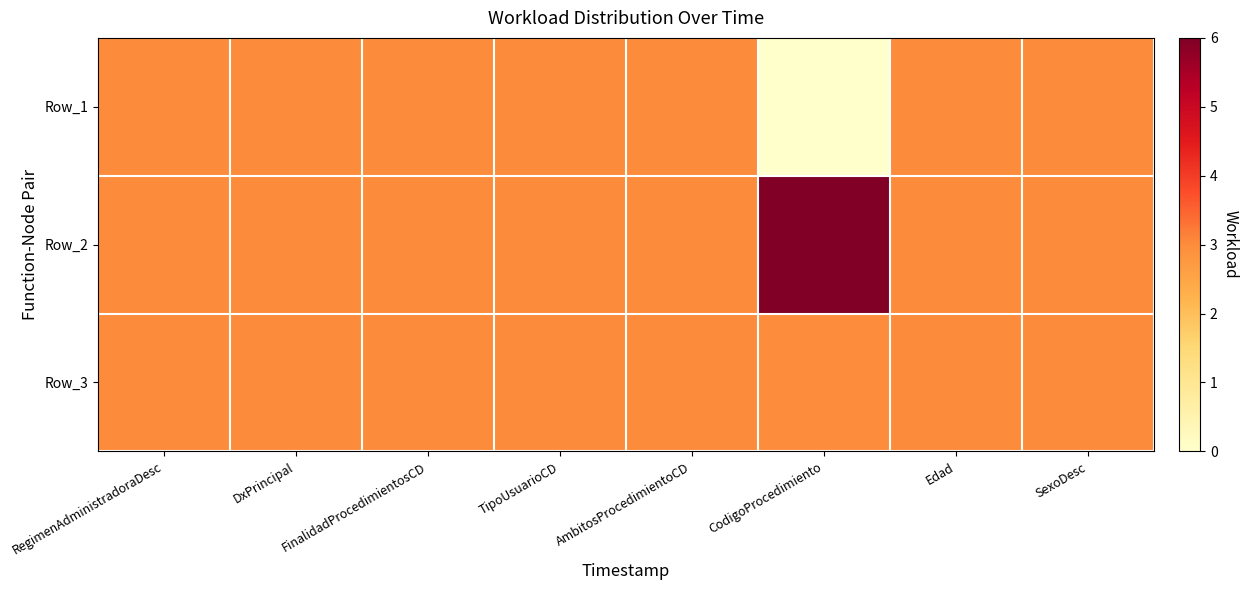

Reading right to left, list all the values displayed in this chart.

Row_1: SexoDesc=3.0	Edad=3.0	CodigoProcedimiento=0.0	AmbitosProcedimientoCD=3.0	TipoUsuarioCD=3.0	FinalidadProcedimientosCD=3.0	DxPrincipal=3.0	RegimenAdministradoraDesc=3.0
Row_2: SexoDesc=3.0	Edad=3.0	CodigoProcedimiento=6.0	AmbitosProcedimientoCD=3.0	TipoUsuarioCD=3.0	FinalidadProcedimientosCD=3.0	DxPrincipal=3.0	RegimenAdministradoraDesc=3.0
Row_3: SexoDesc=3.0	Edad=3.0	CodigoProcedimiento=3.0	AmbitosProcedimientoCD=3.0	TipoUsuarioCD=3.0	FinalidadProcedimientosCD=3.0	DxPrincipal=3.0	RegimenAdministradoraDesc=3.0